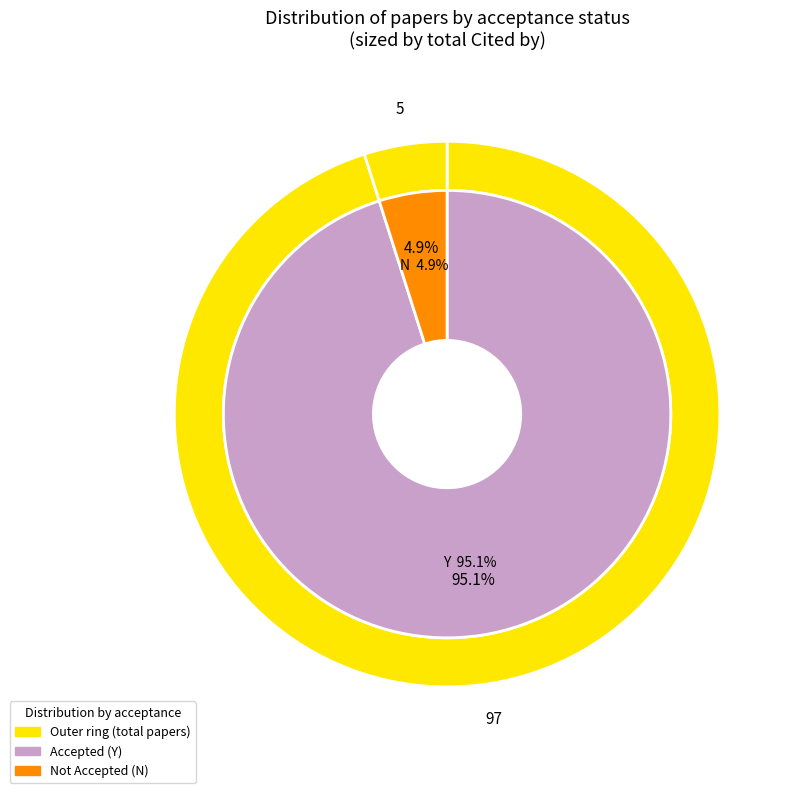

To the nearest percent, what is the average slice percentage?

50%